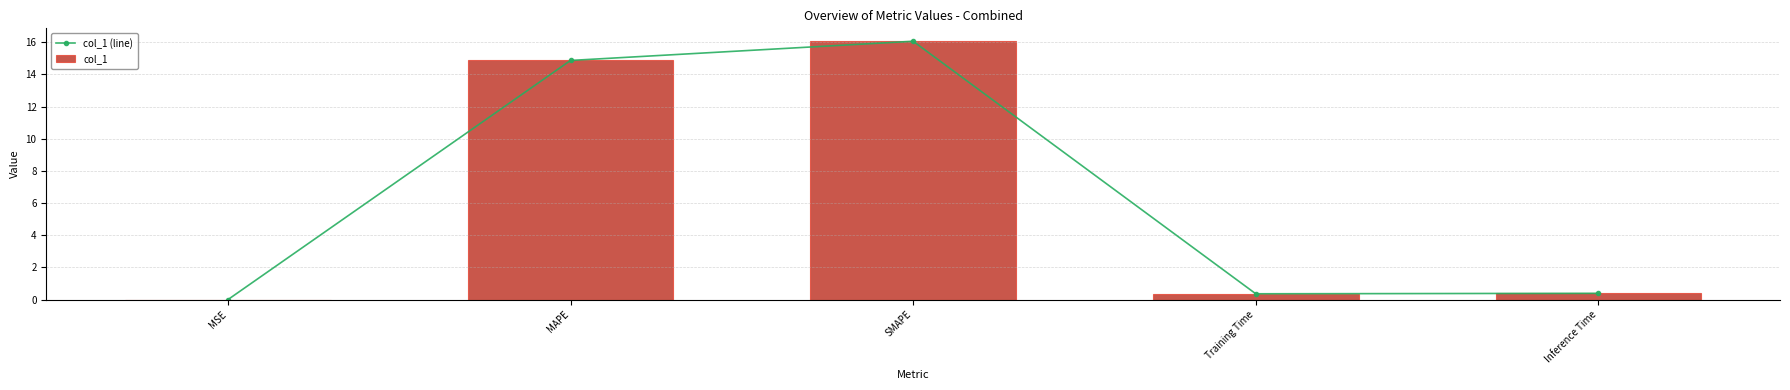

At which category is the sum across all series the highest?

SMAPE